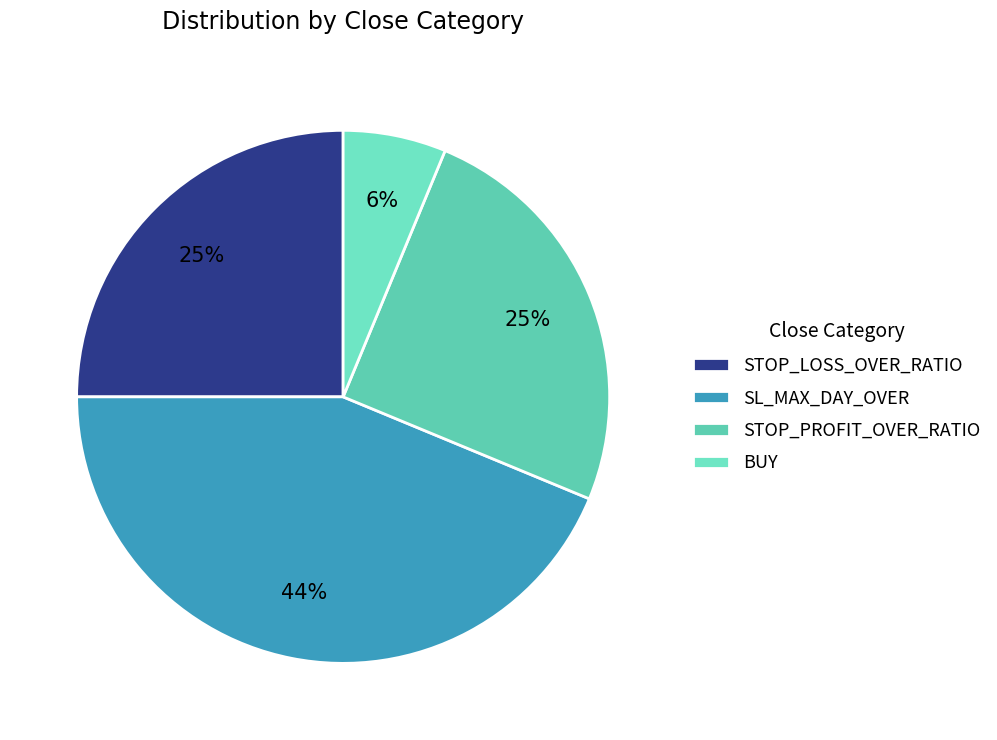

To the nearest percent, what percentage of the pie is STOP_PROFIT_OVER_RATIO?

25%